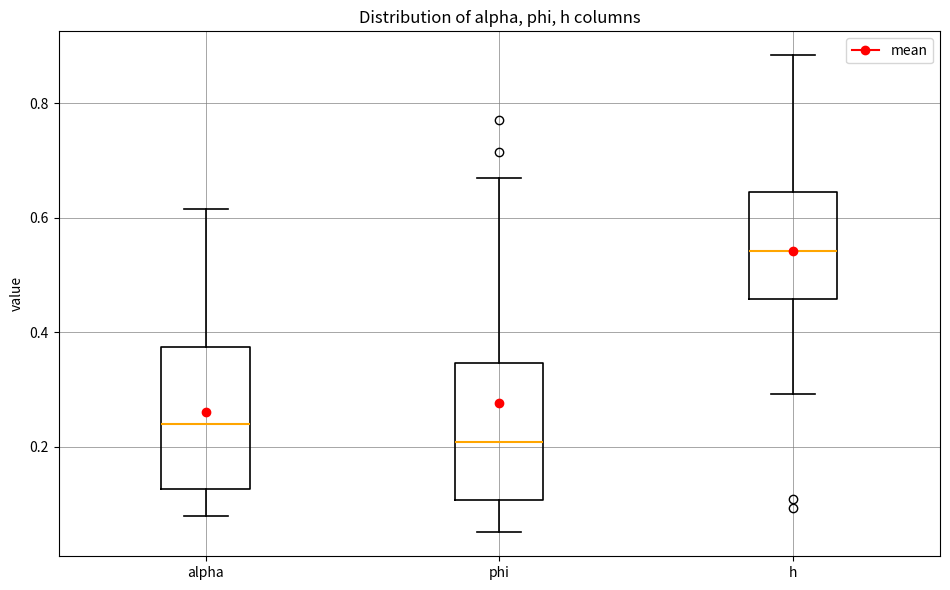

Reading left to right, transcribe this box plot: for each box, give where its median line is, the range the box spans, and where its two whiskers end, as read against the y-axis. The values are not printed on the chart, so give them approximately, as read against the axis.

alpha: median 0.24, box 0.12 to 0.38, whiskers 0.08 to 0.62
phi: median 0.20, box 0.10 to 0.34, whiskers 0.04 to 0.66
h: median 0.54, box 0.46 to 0.64, whiskers 0.30 to 0.88